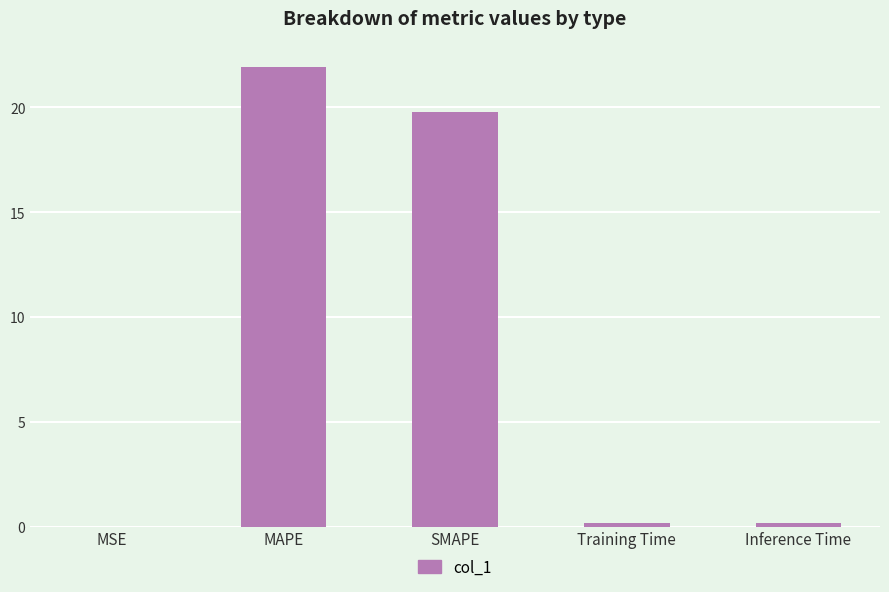

What value does the data have at SMAPE?

19.8